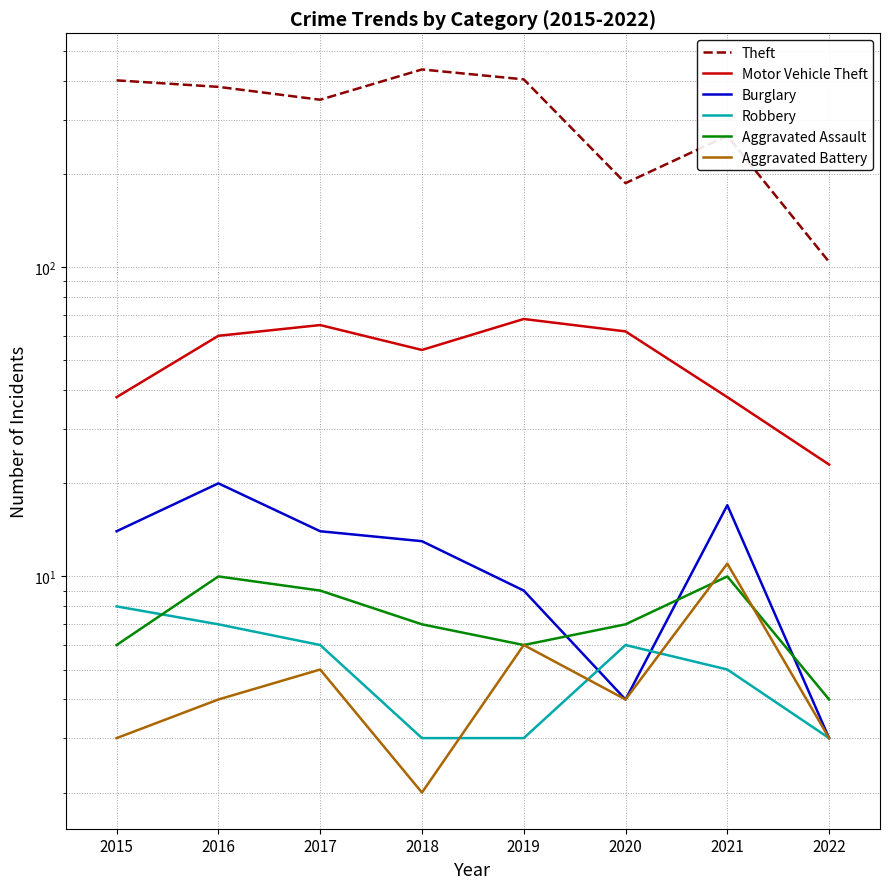

What is the difference between the second highest and minimum values in the Theft series?

301